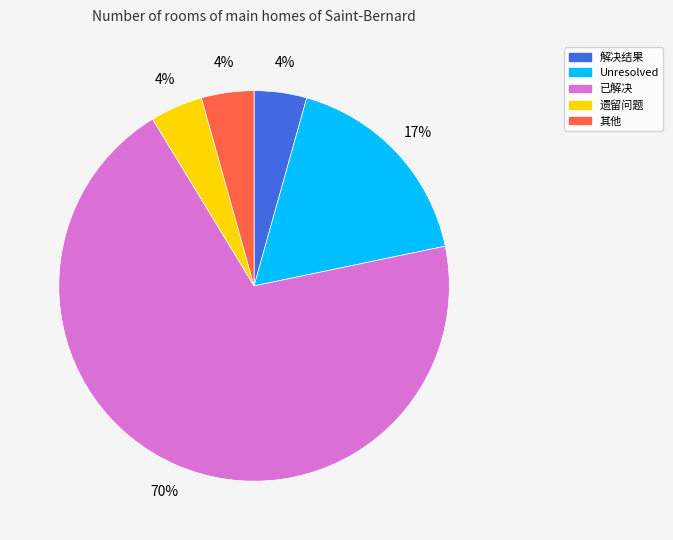

To the nearest percent, what is the difference between the Unresolved and 解决结果 slice percentages?

13%